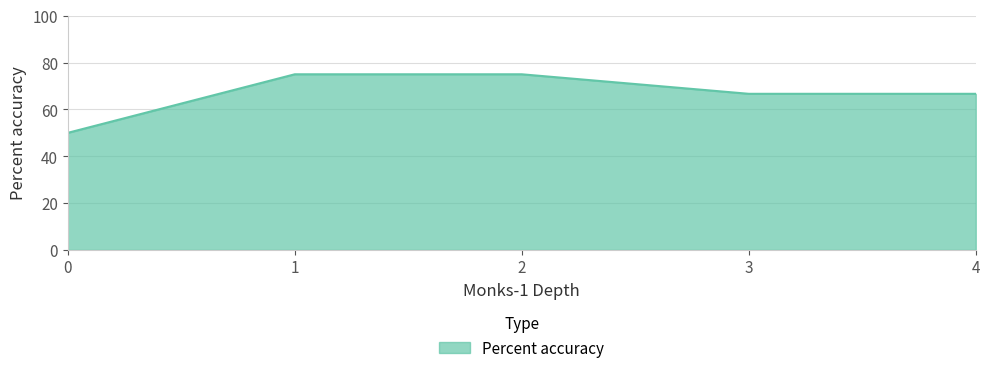

What is the ratio of the value at 3 to the value at 0?

1.3